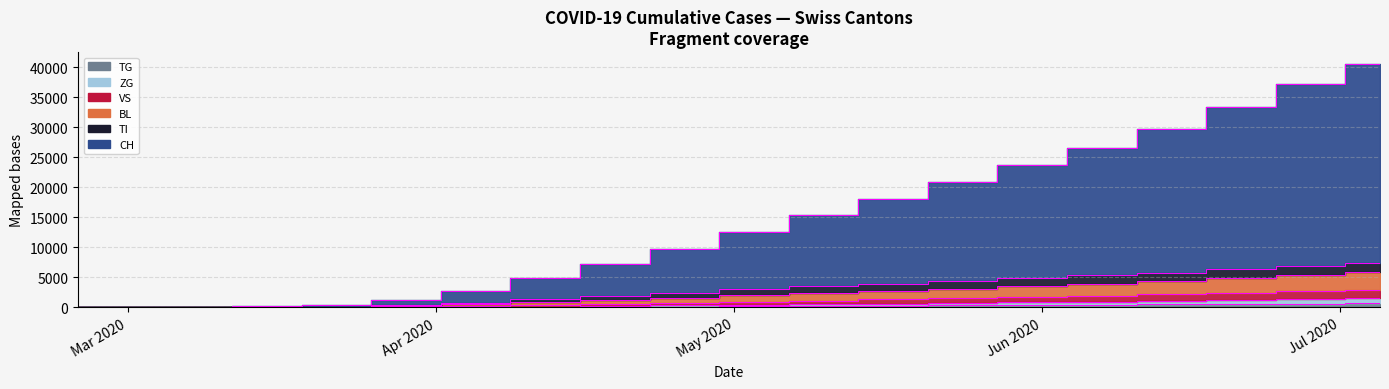

True or false: CH and ZG intersect in this chart.

False